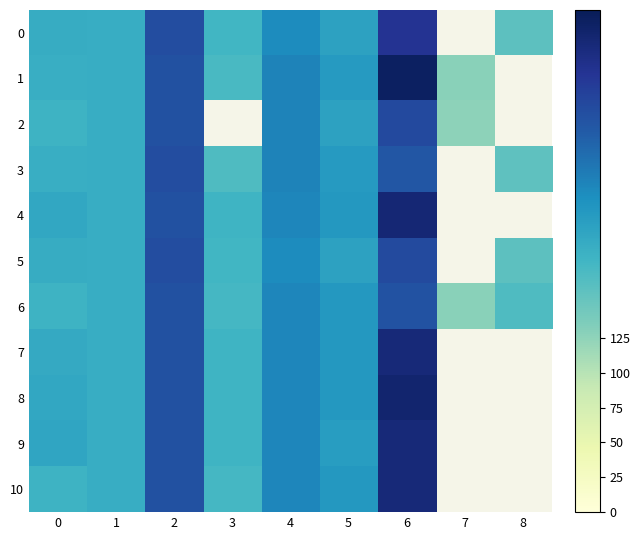

What is the lowest value of the 6 series?

128.0